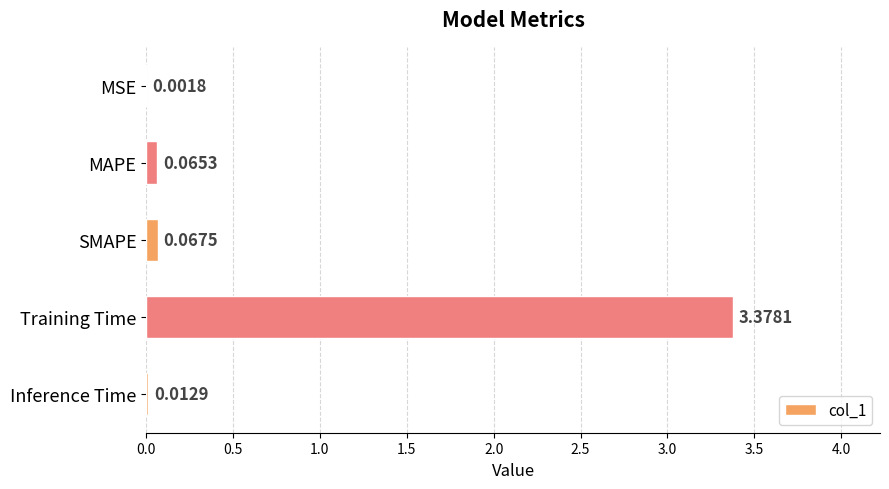

Where is the data nearest to the value 1?

SMAPE